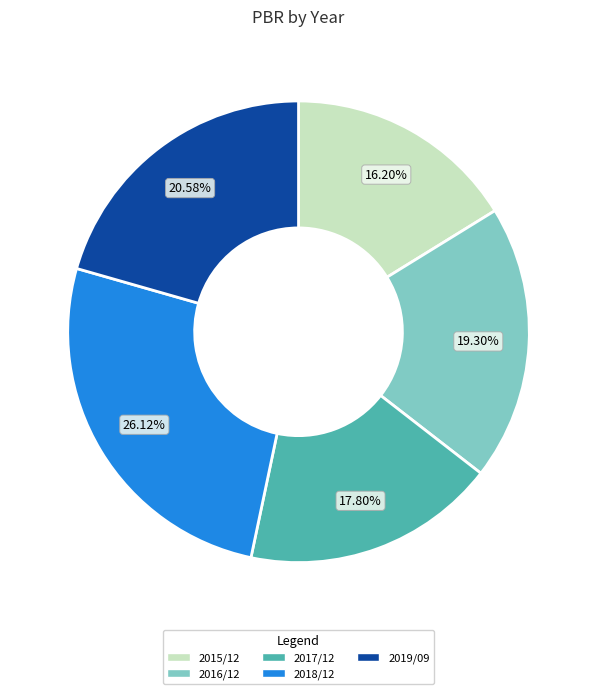

True or false: 2018/12 accounts for 26% of the total.

True